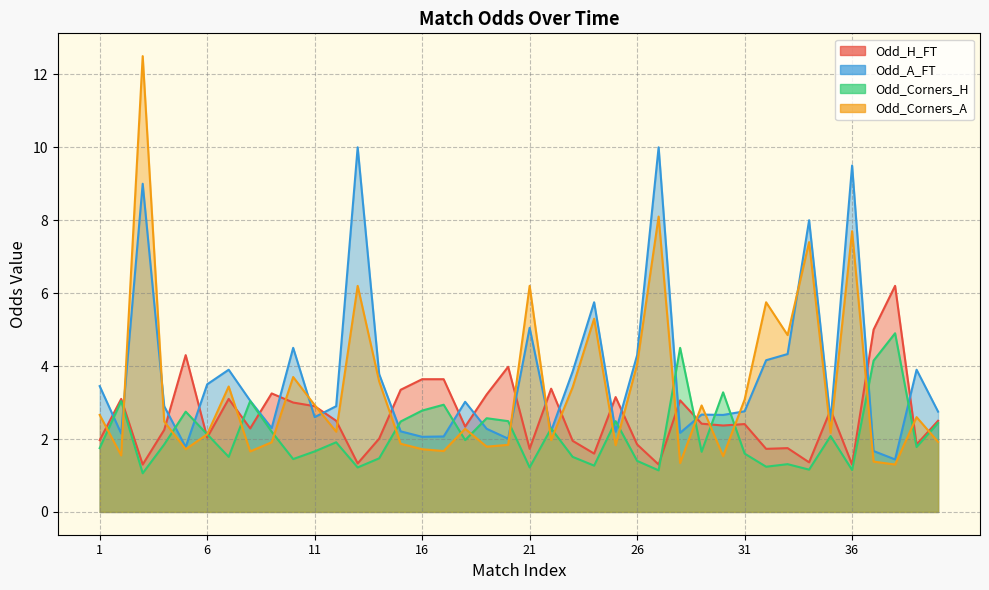

Count the number of categories in the chart.

40